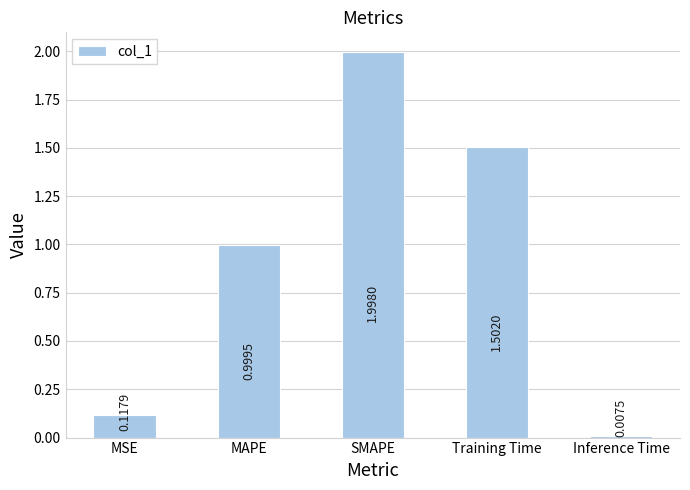

Which has a higher value, Inference Time or SMAPE?

SMAPE